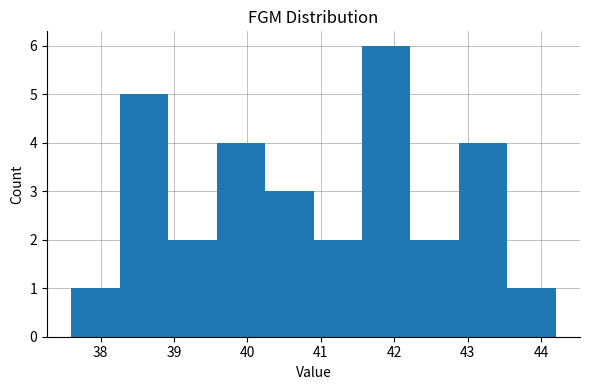

Reading left to right, list every bar in this chart as the range it spans on the x-axis followed by its height. Neither the bar edges nor the heights are printed on the chart, so give them approximately, as read against the axes.

37.60 to 38.26: 1
38.26 to 38.92: 5
38.92 to 39.58: 2
39.58 to 40.24: 4
40.24 to 40.90: 3
40.90 to 41.56: 2
41.56 to 42.22: 6
42.22 to 42.88: 2
42.88 to 43.54: 4
43.54 to 44.20: 1